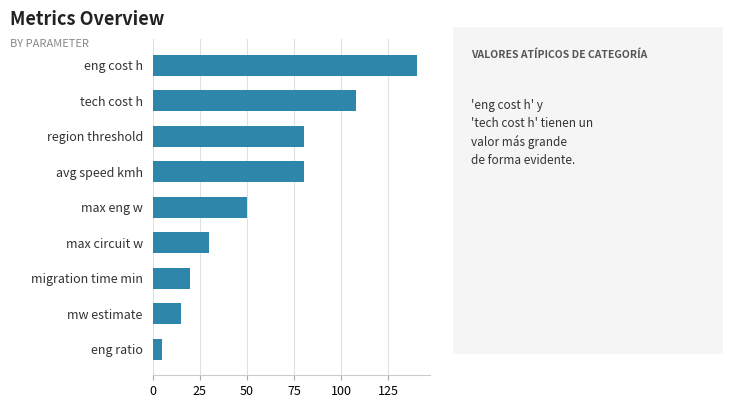

How many distinct data groups are displayed?

1